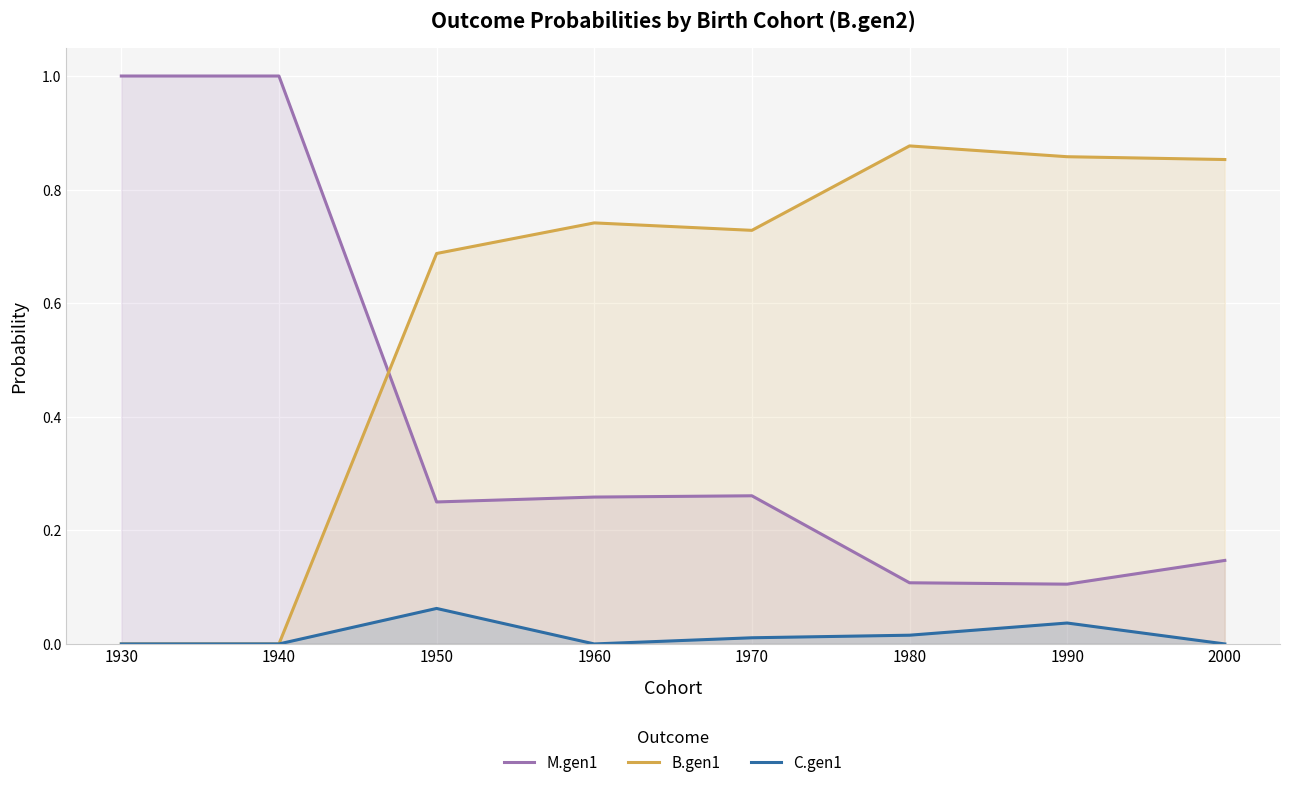

Reading left to right, list all the values displayed in this chart.

M.gen1: 1.0	1.0	0.2	0.3	0.3	0.1	0.1	0.1
B.gen1: 0.0	0.0	0.7	0.7	0.7	0.9	0.9	0.9
C.gen1: 0.0	0.0	0.1	0.0	0.0	0.0	0.0	0.0